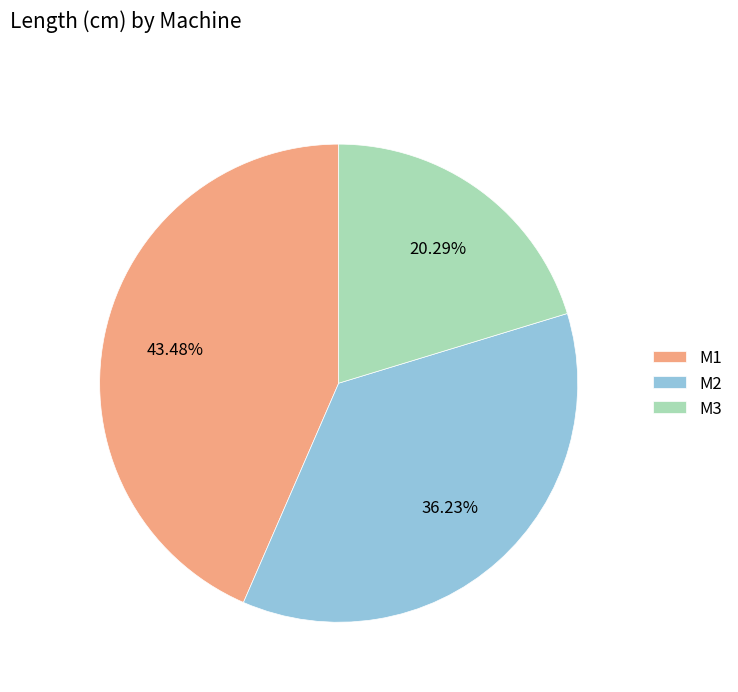

Does M1 account for over 50% of the chart?

No